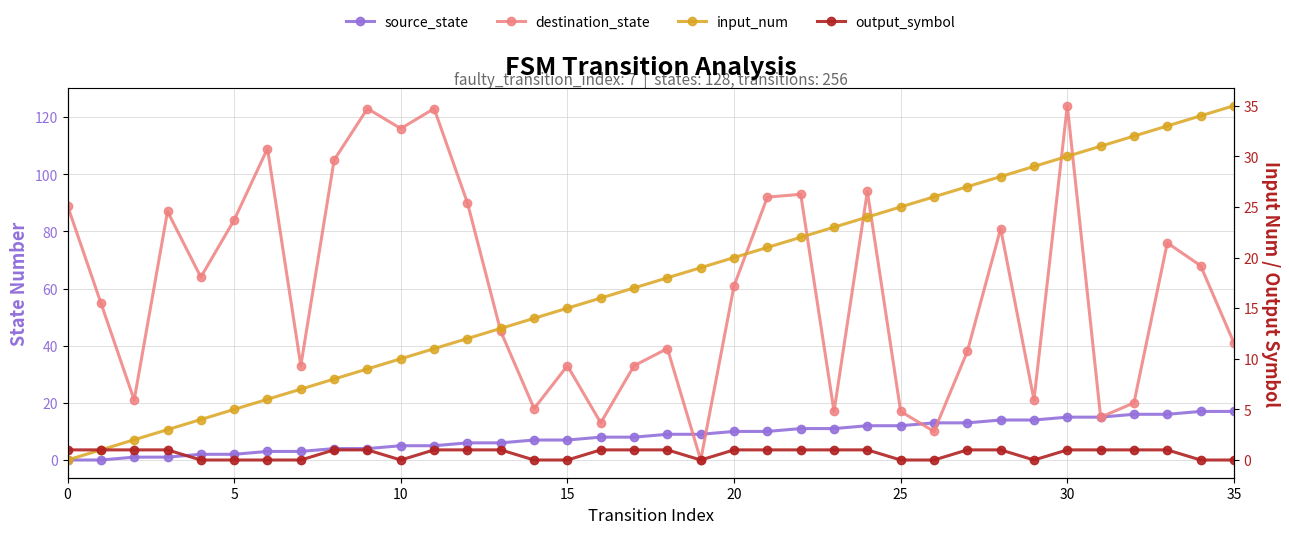

What are all the series names shown in the legend?

source_state, destination_state, input_num, output_symbol